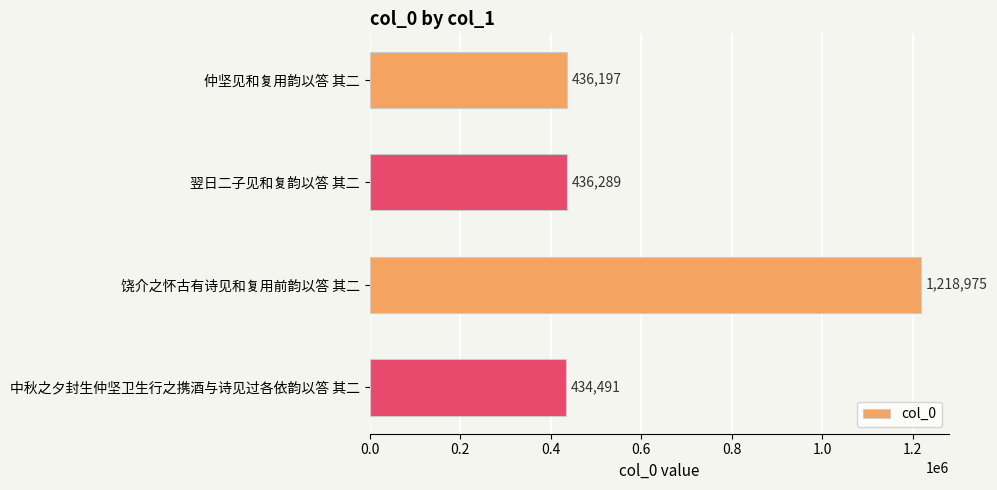

The value at 翌日二子见和复韵以答 其二 is 650347. True or false?

False